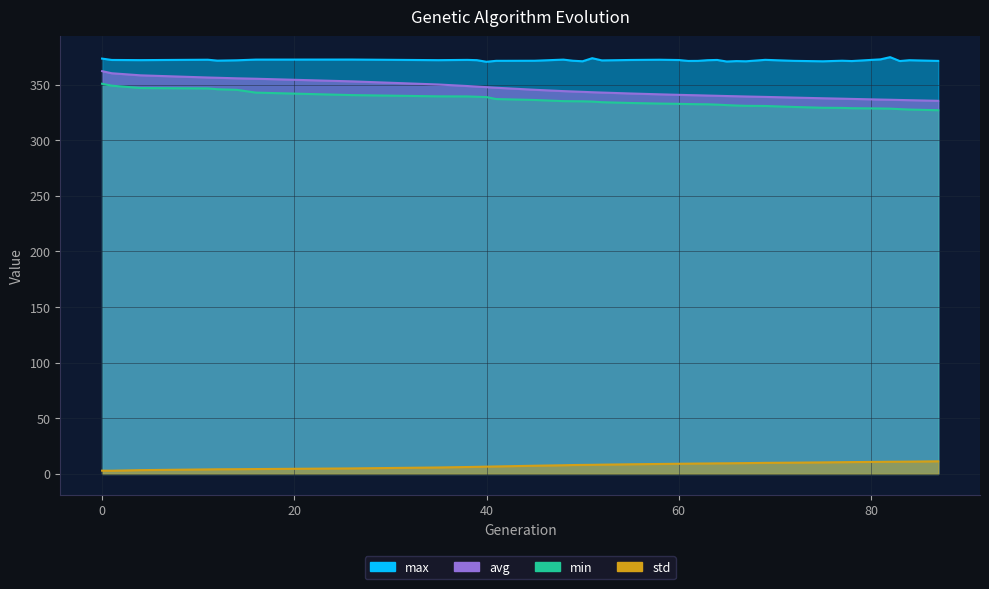

What is the difference between the highest and lowest values at 14?

367.6